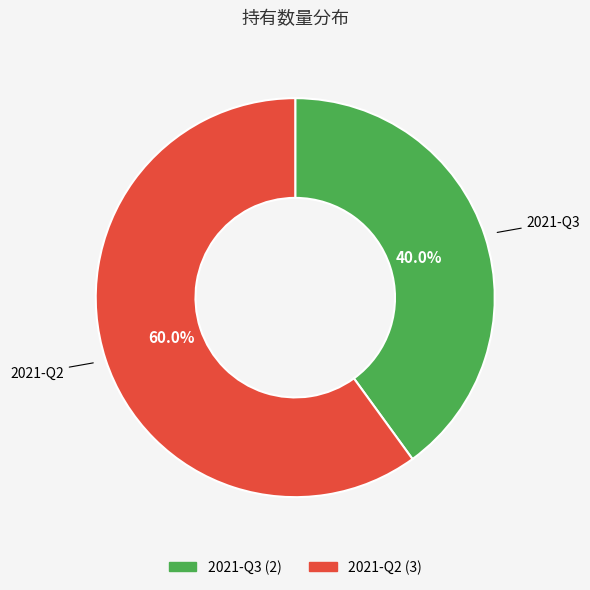

Is there a majority slice in this chart?

Yes